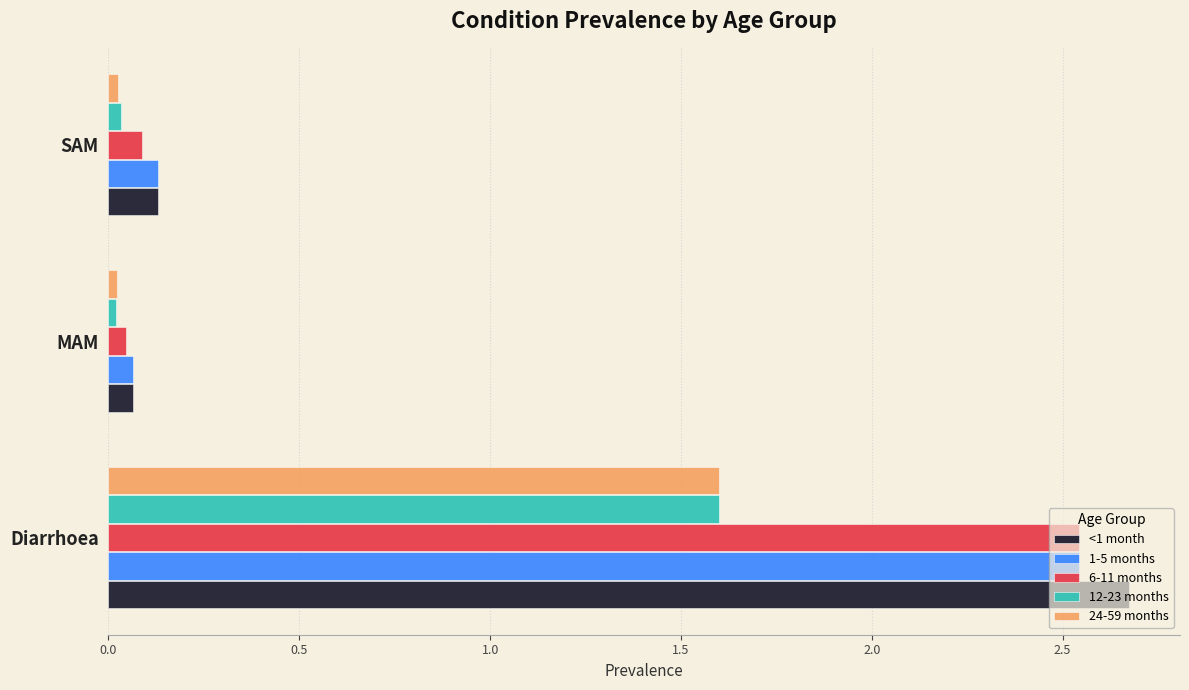

Which label corresponds to the largest value in the chart?

Diarrhoea